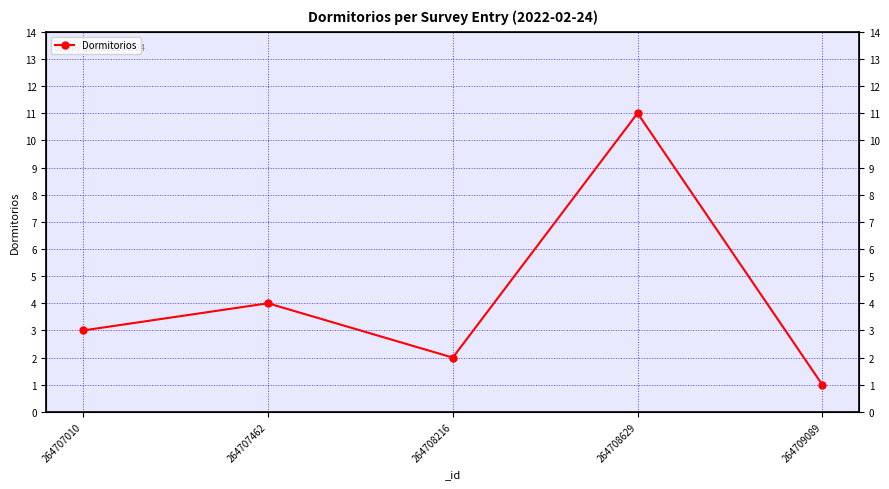

At which category does the data reach its first local valley?

264708216